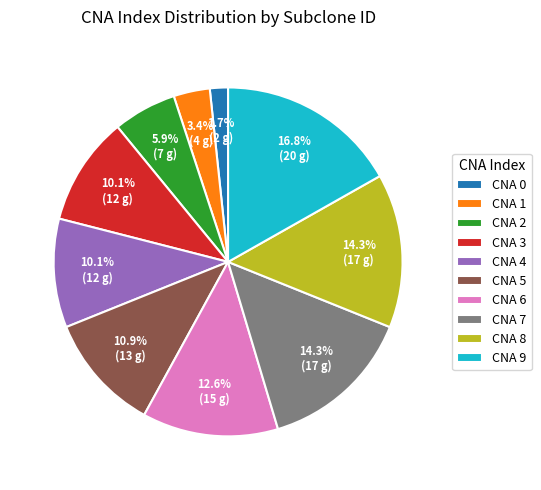

Does any single category account for the majority?

No